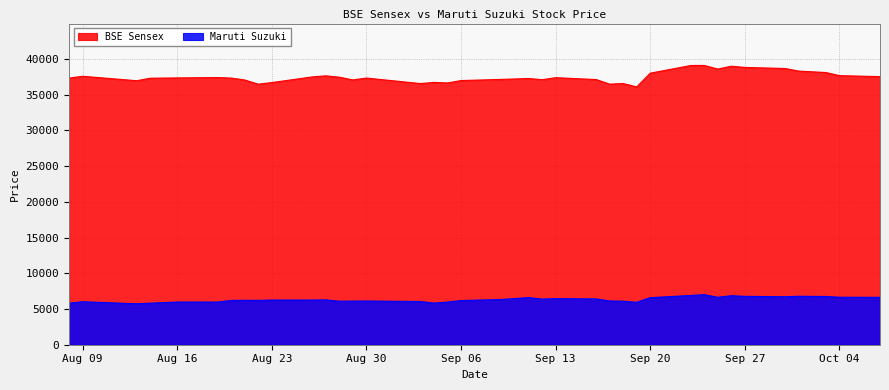

What is the maximum value shown in the chart?

39097.1